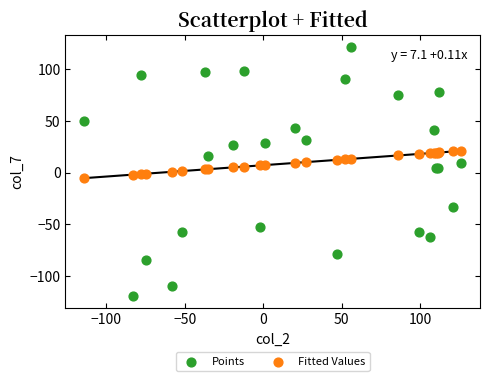

Which series contains the lowest Y value?

Points